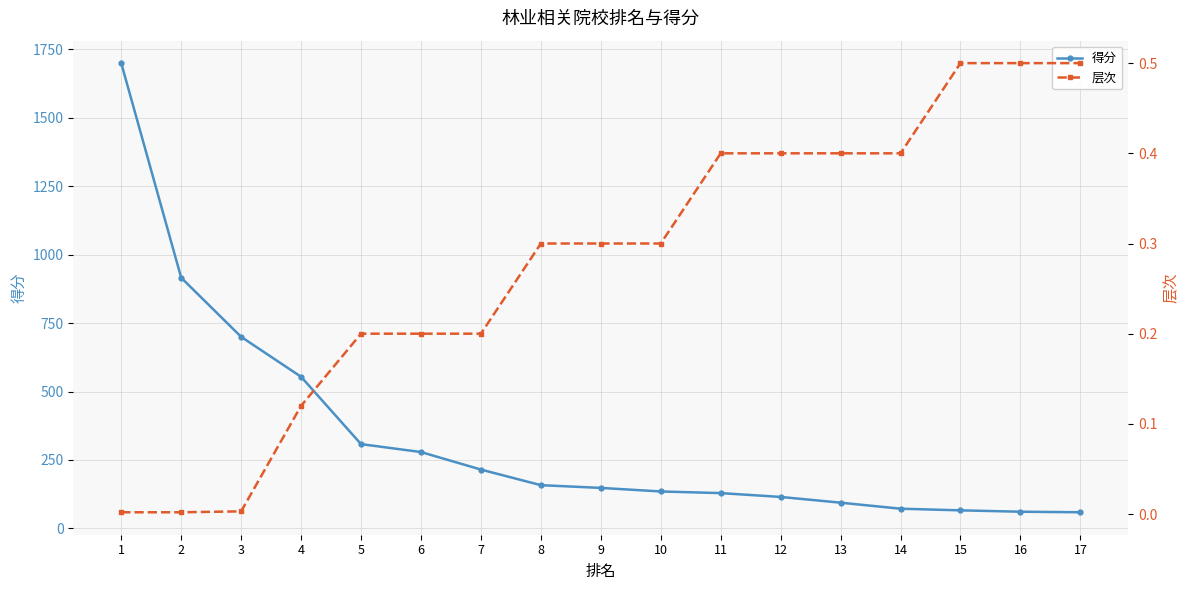

Rank the categories by 层次 value from highest to lowest.

15, 16, 17, 11, 12, 13, 14, 8, 9, 10, 5, 6, 7, 4, 3, 1, 2